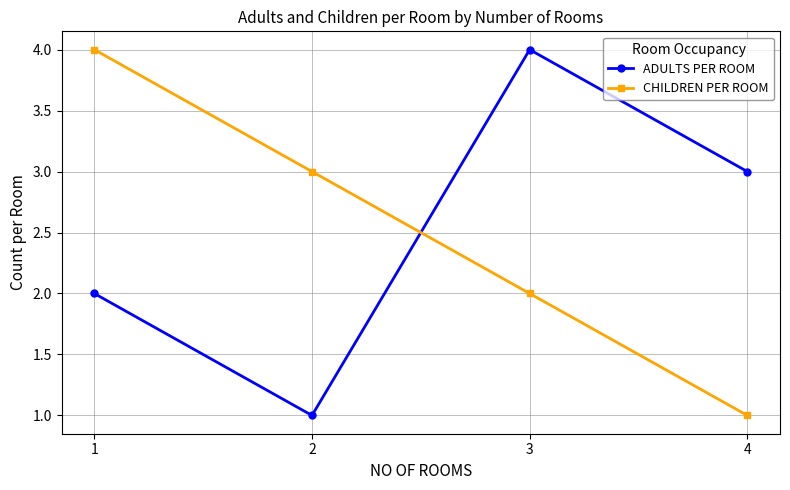

The ADULTS PER ROOM series shows 3 at 4. True or false?

True